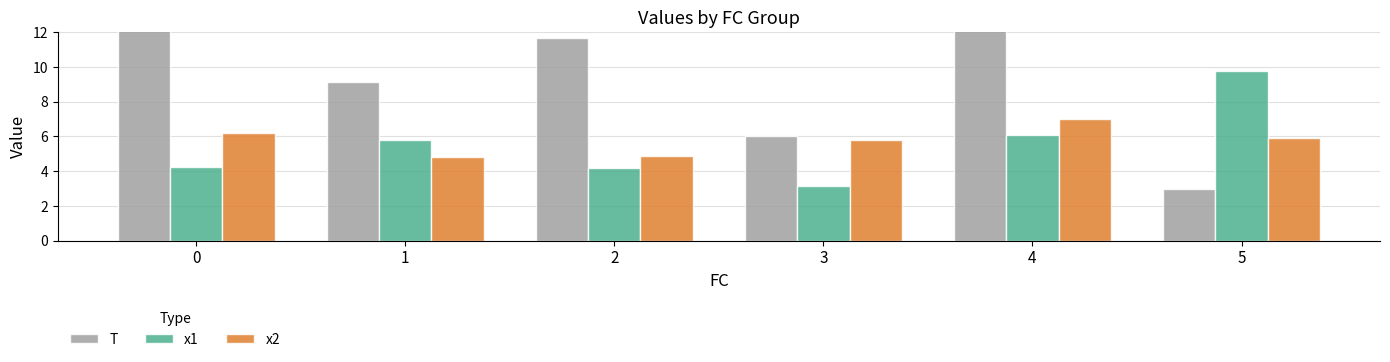

Does the chart contain stacked bars?

No